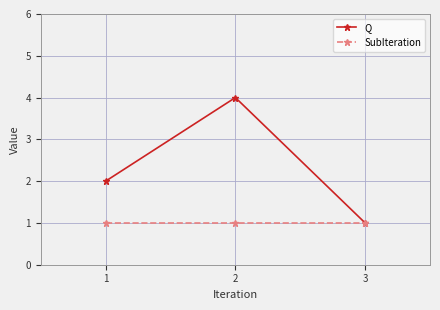

Which category has the lowest value in the Q series?

3